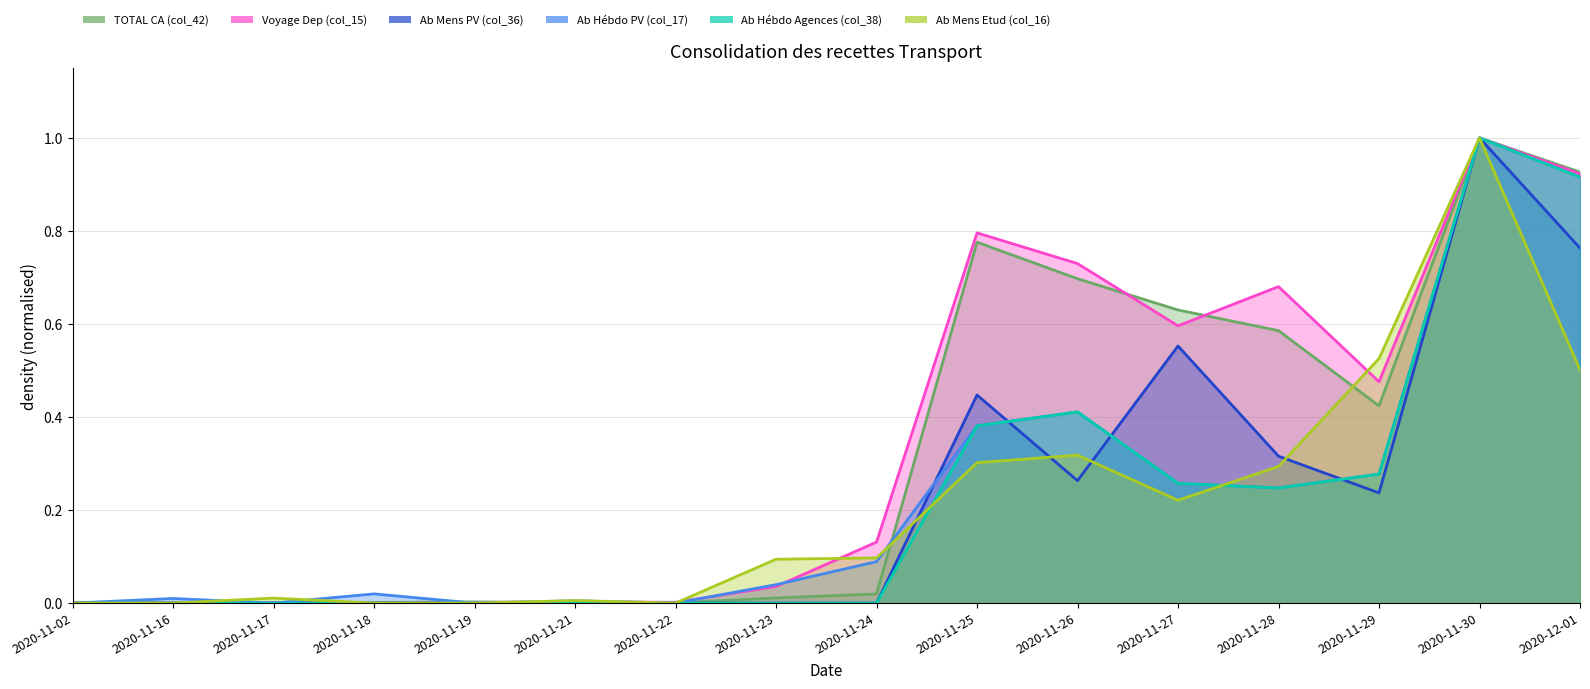

What is the average value of the Ab Mens Etud (col_16) series?

0.2